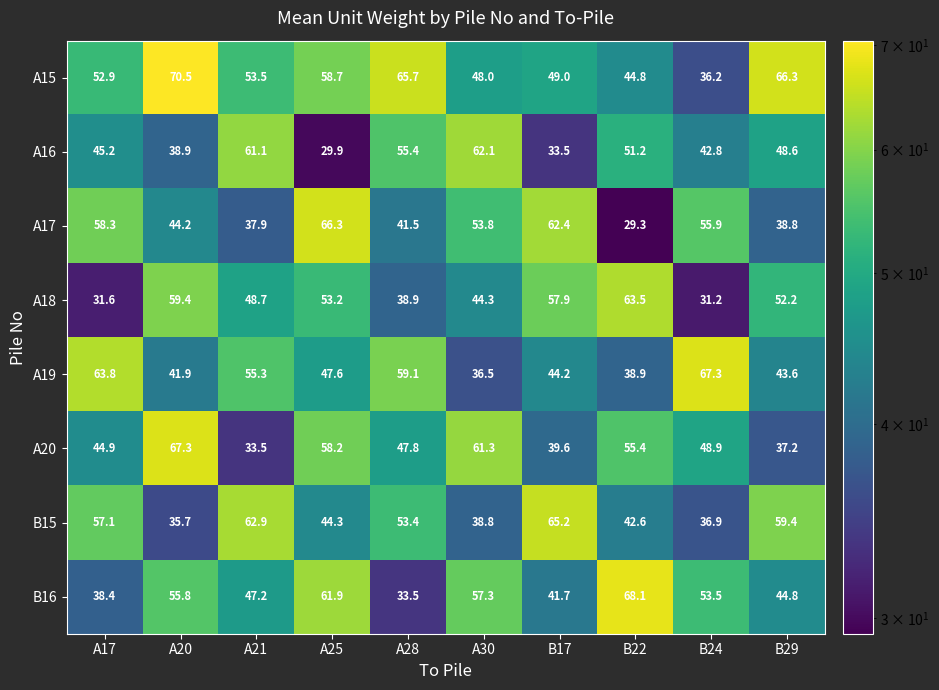

At how many categories does at least one series exceed 41?

10